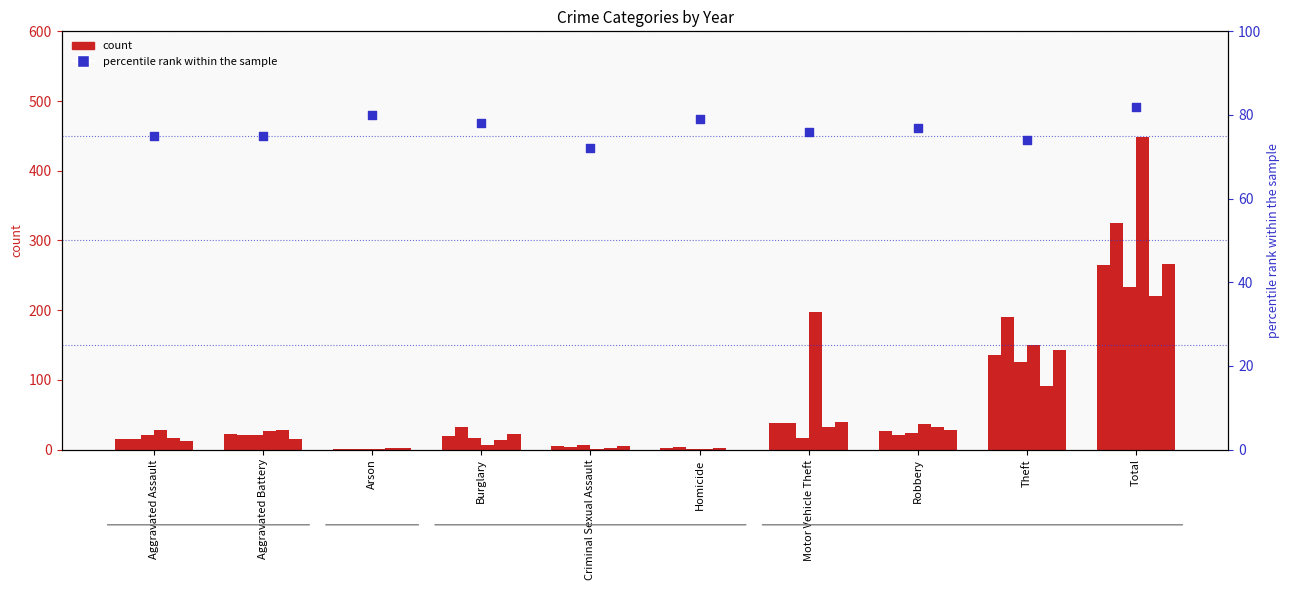

What is the change in value from Motor Vehicle Theft to Theft?

-2